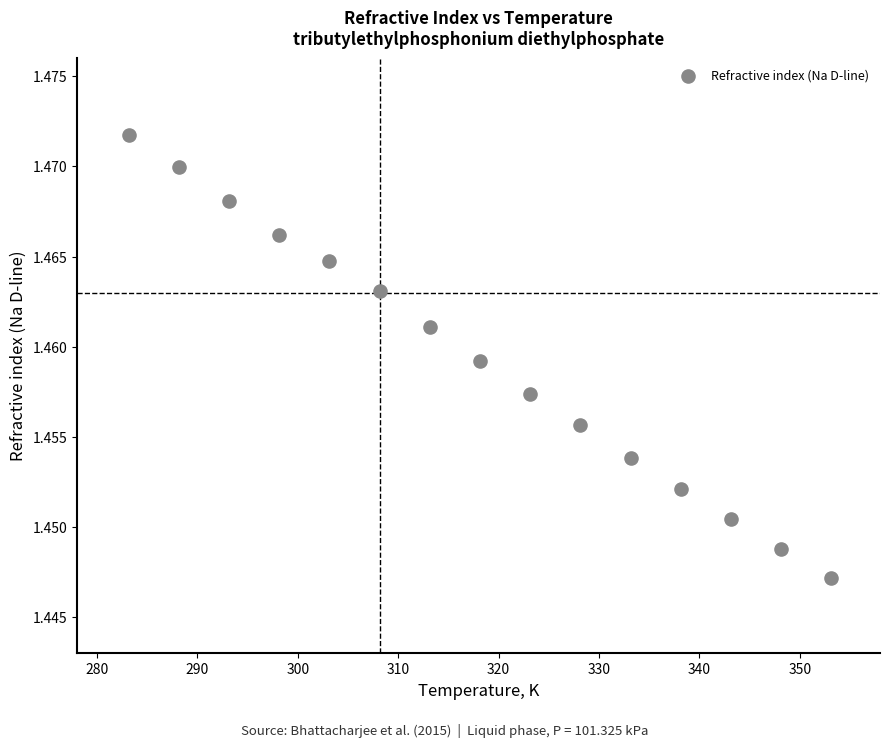

What is the range of X values (max minus min)?

70.0